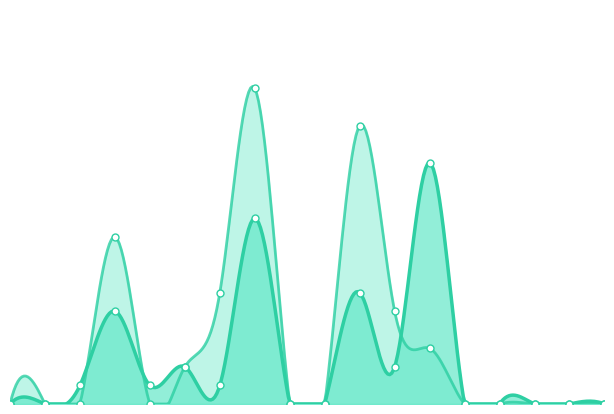

What is the difference between the second highest and second lowest values in the 2024 YTD series?

15